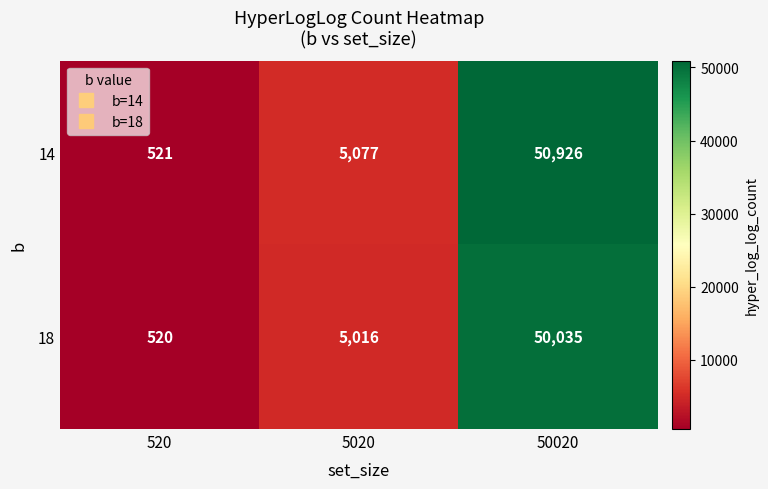

Reading right to left, list all the values displayed in this chart.

14: 50926	5077	521
18: 50035	5016	520